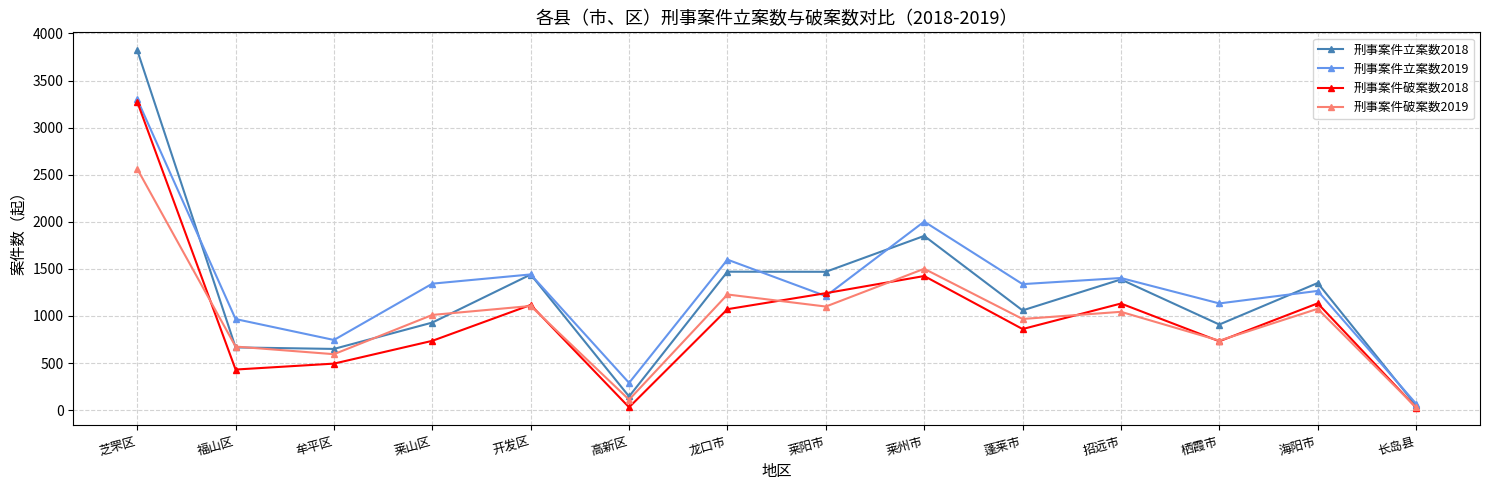

The value of 刑事案件立案数2018 at 海阳市 is 1350. True or false?

True